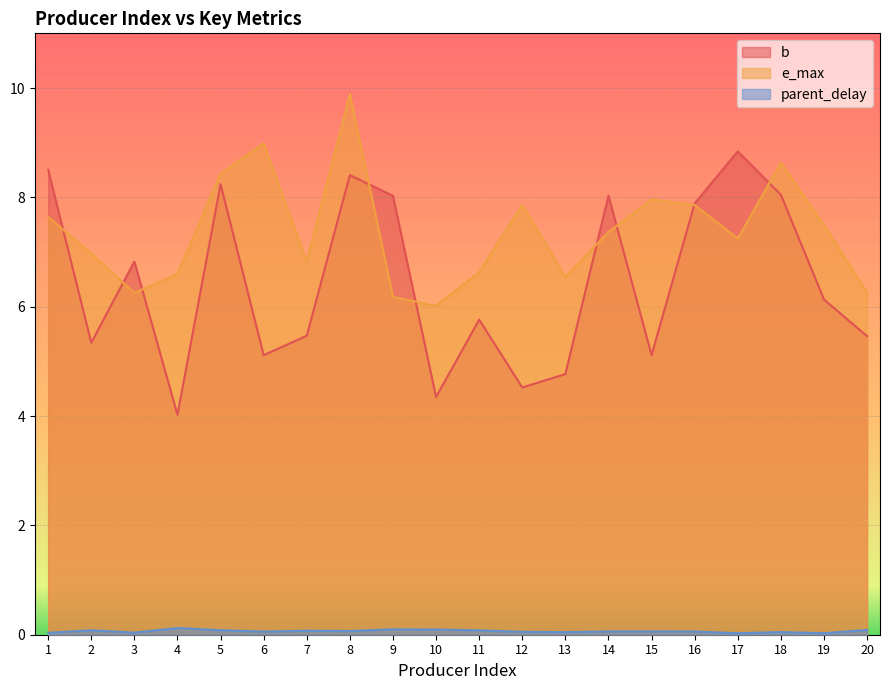

Which category has the lowest value across all series?

17